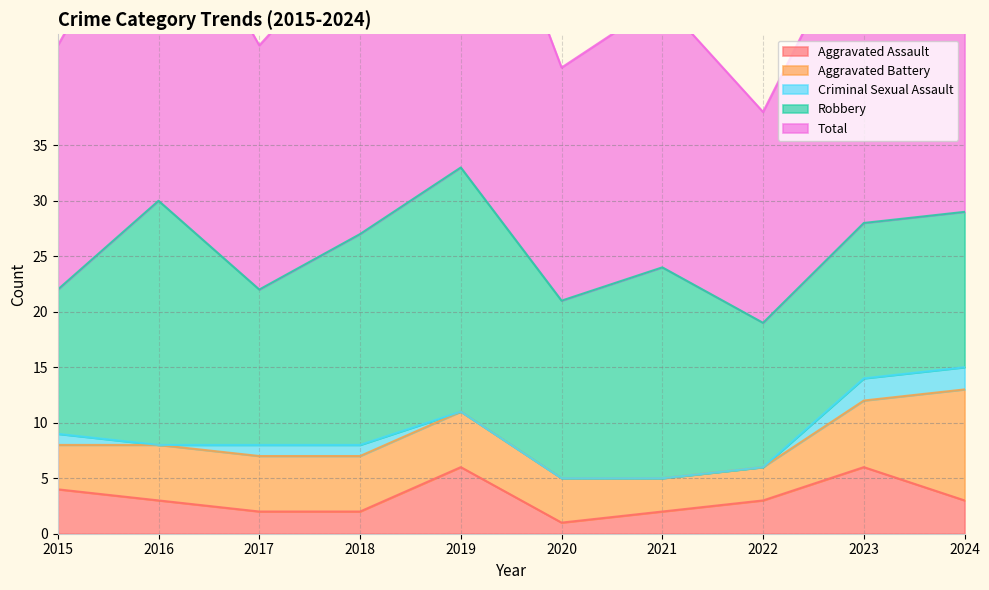

What is the difference between the maximum and minimum values in the Robbery series?

9